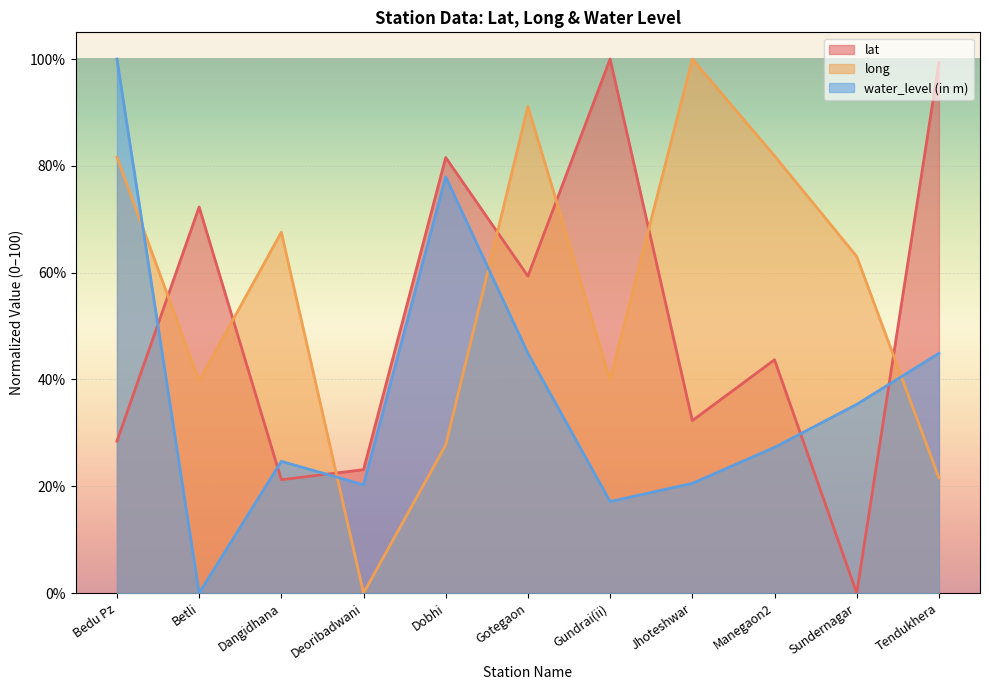

List the series in order of their overall mean, highest first.

long, lat, water_level (in m)